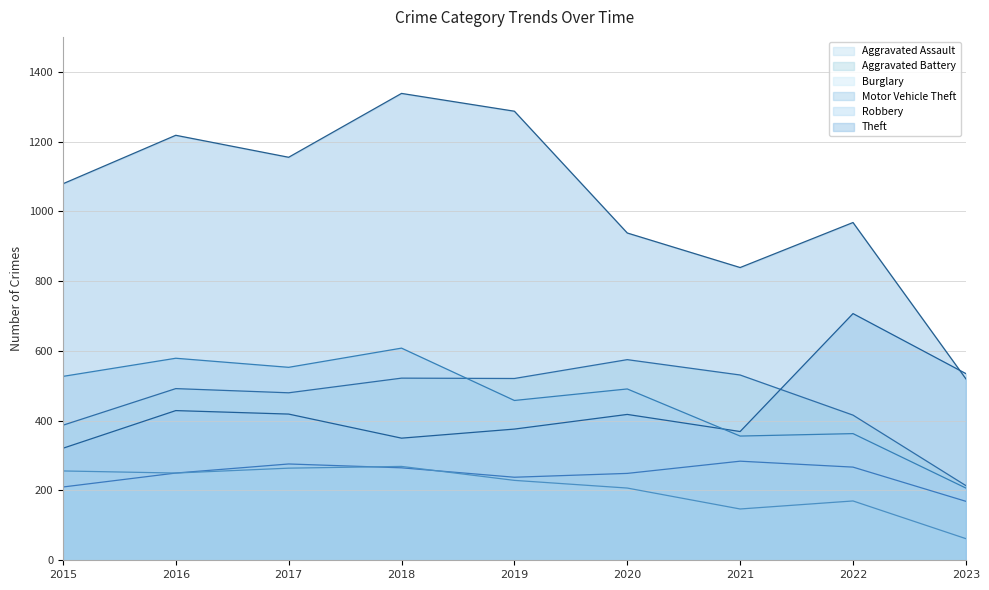

At 2020, list the series in order from smallest to largest.

Burglary, Aggravated Assault, Motor Vehicle Theft, Robbery, Aggravated Battery, Theft